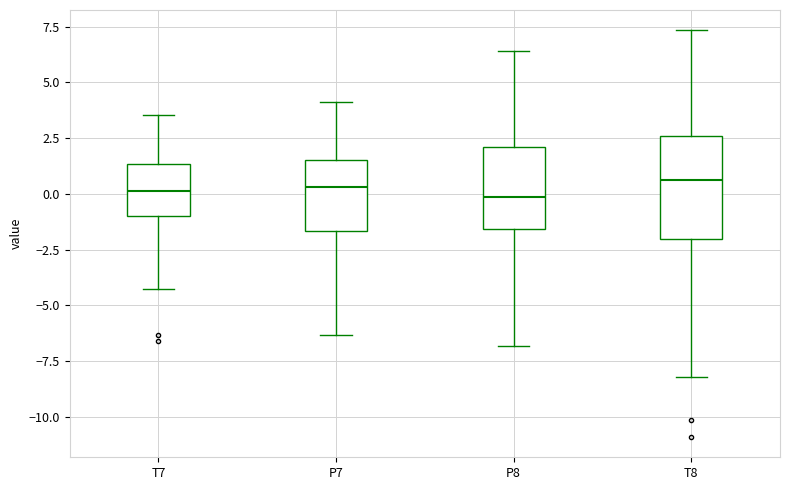

Where is the lower edge of the box for T7 on the y-axis? The values are not printed on the chart, so give them approximately, as read against the axis.

-1.0